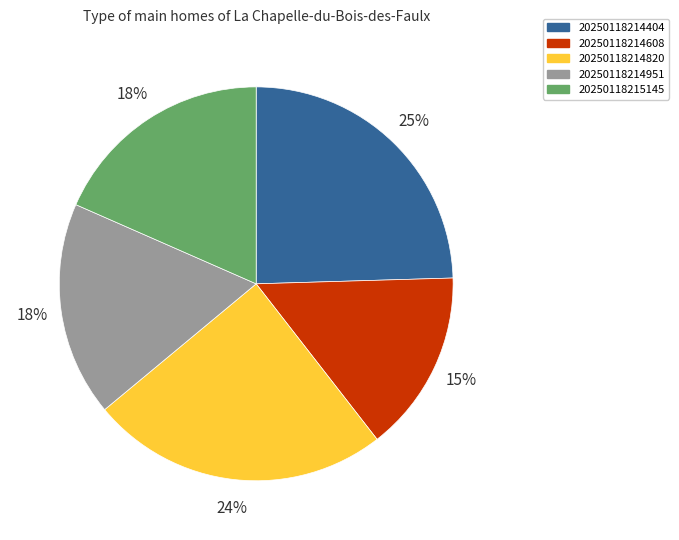

To the nearest percent, what portion does 20250118214820 represent?

24%